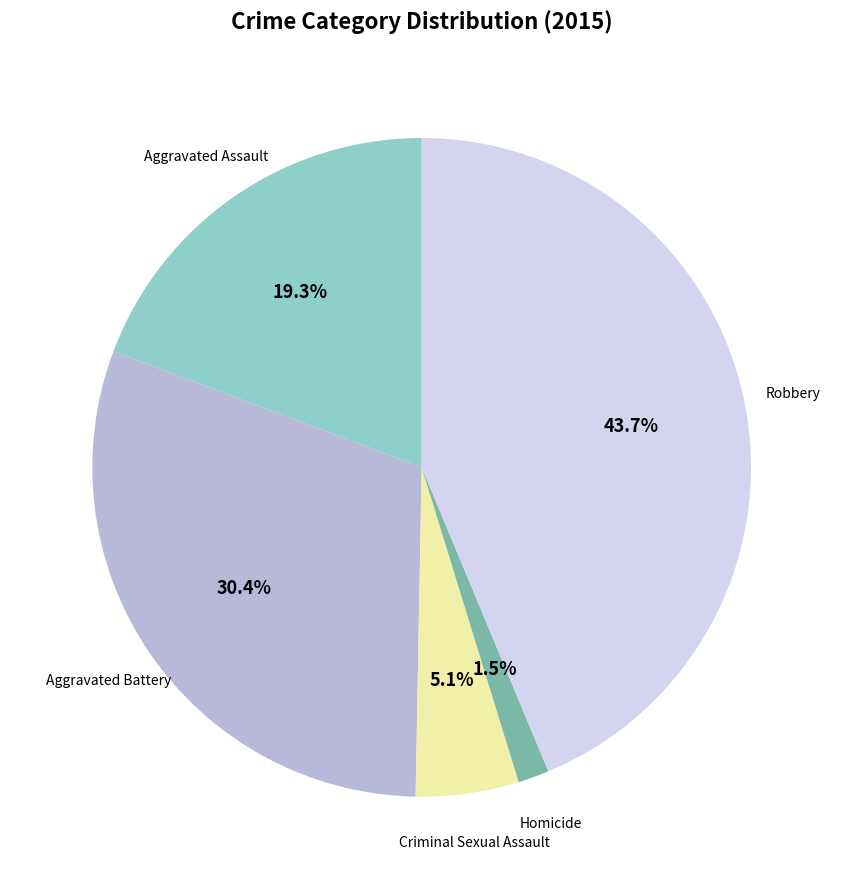

Between Robbery and Aggravated Assault, which is larger?

Robbery